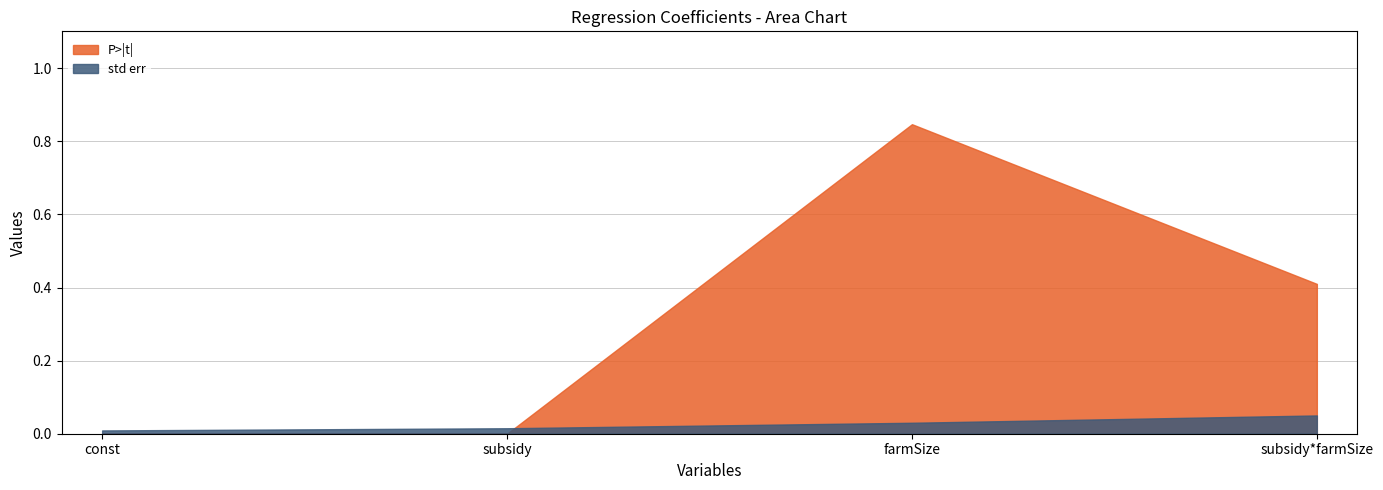

Which has a higher value, const or subsidy?

const